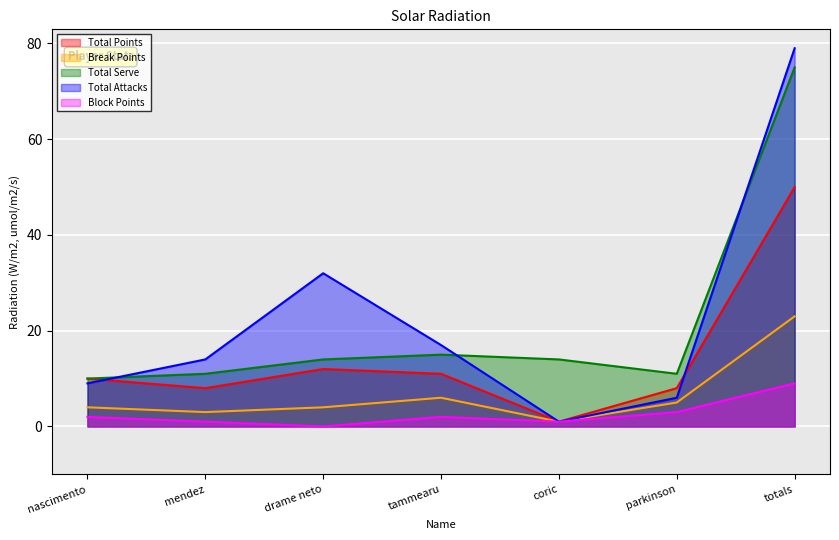

Which category has the lowest value across all series?

drame neto